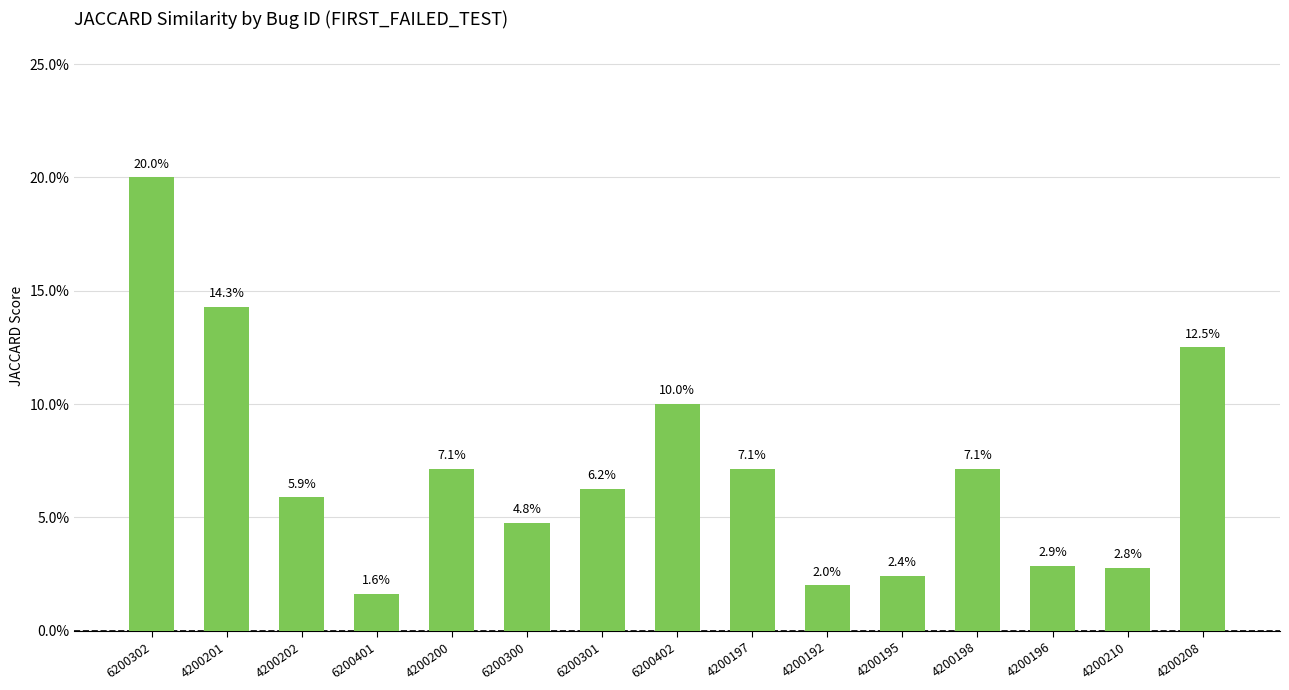

The value at 4200198 is 0.0. True or false?

False